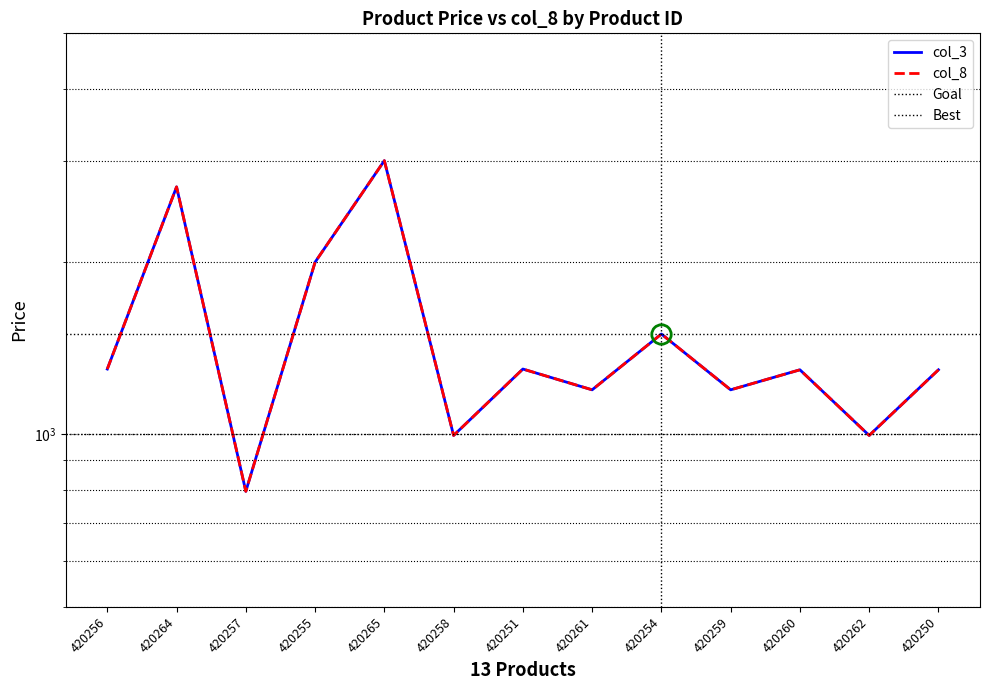

Reading right to left, list all the values displayed in this chart.

col_3: 1295	995	1295	1195	1495	1195	1299	995	2999	1995	795	2699	1299
col_8: 1295	995	1295	1195	1495	1195	1299	995	2999	1995	795	2699	1299